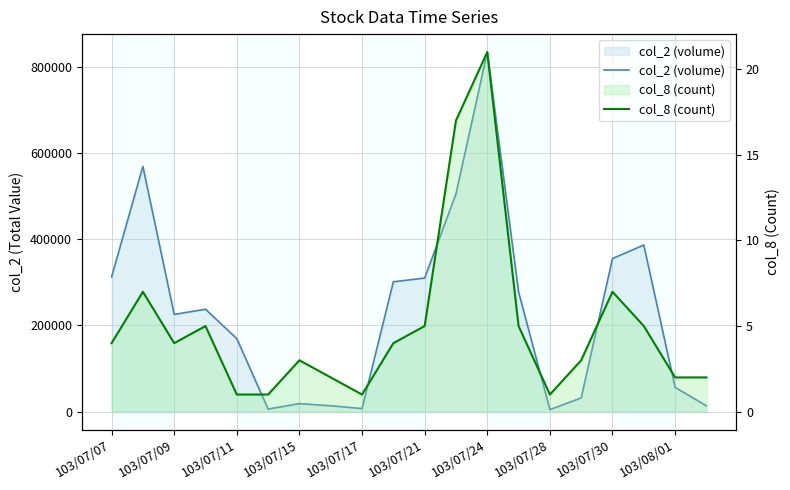

At which category does the chart reach its minimum across all series?

103/07/11